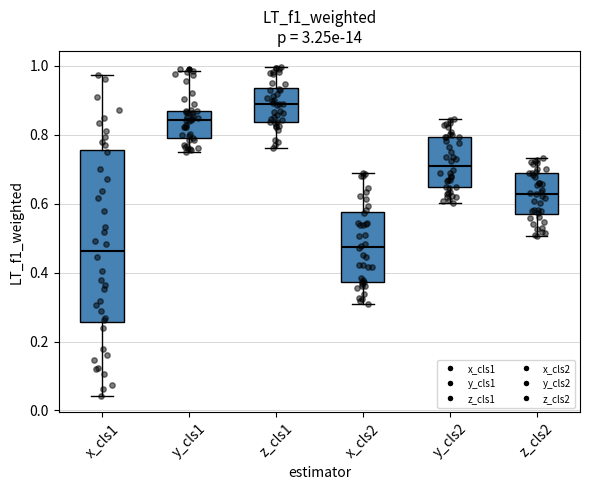

Where is the lower edge of the box for z_cls2 on the y-axis? The values are not printed on the chart, so give them approximately, as read against the axis.

0.56